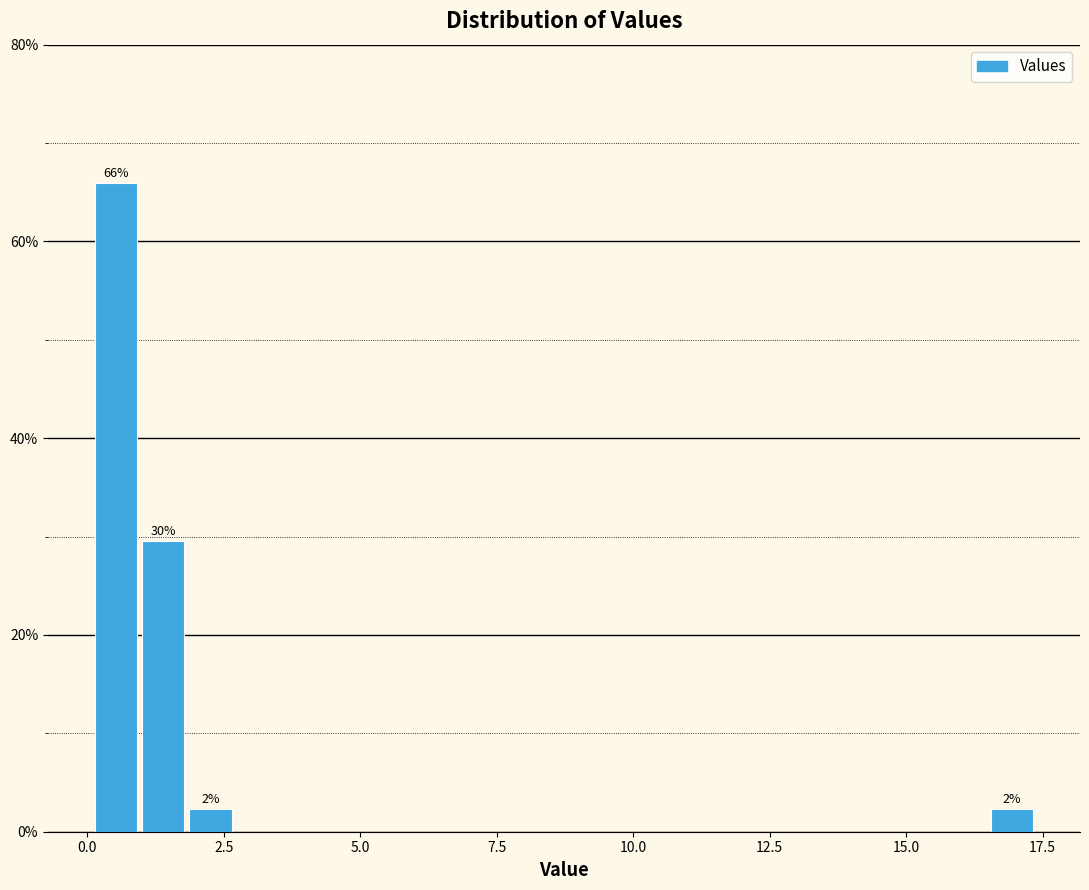

Around what value on the x-axis is the tallest bar? Give the approximate position of its centre, as read against the axis.

0.5